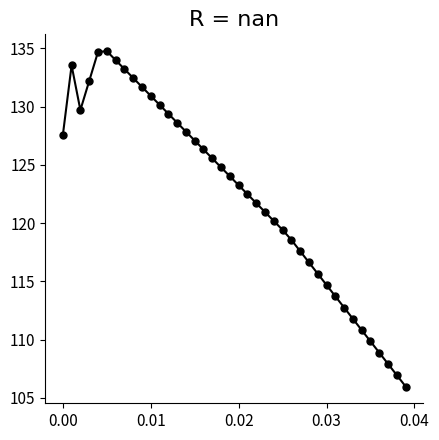

What is the average value?

122.5